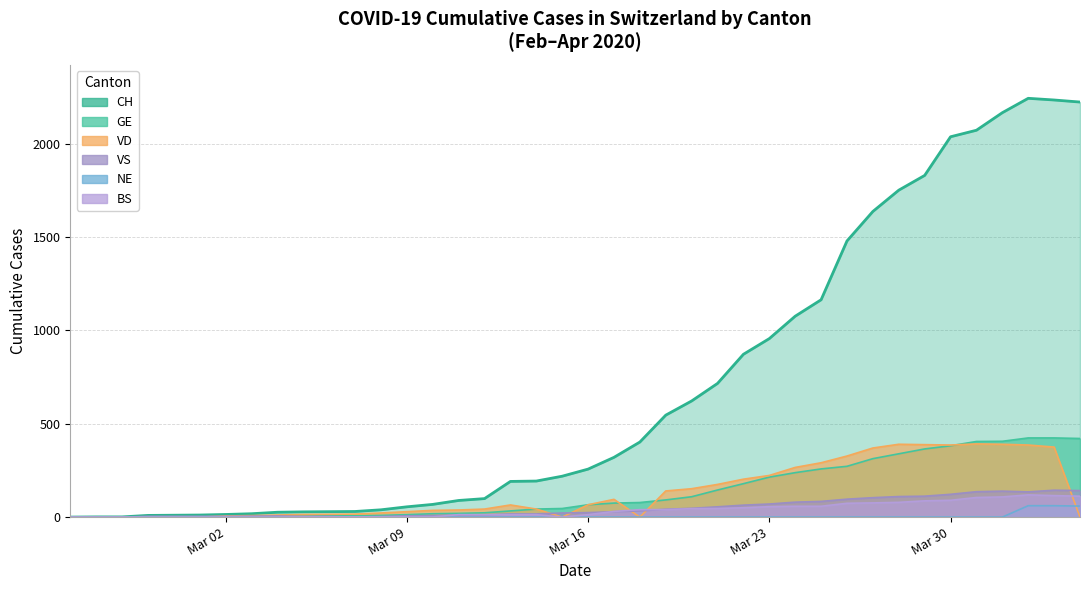

At 2020-03-31, list the series in order from smallest to largest.

NE, BS, VS, VD, GE, CH